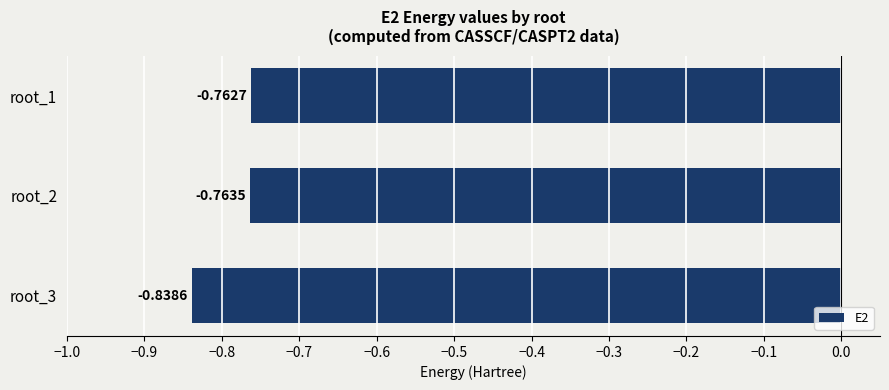

What is the sum of the values at root_3 and root_2?

-1.6